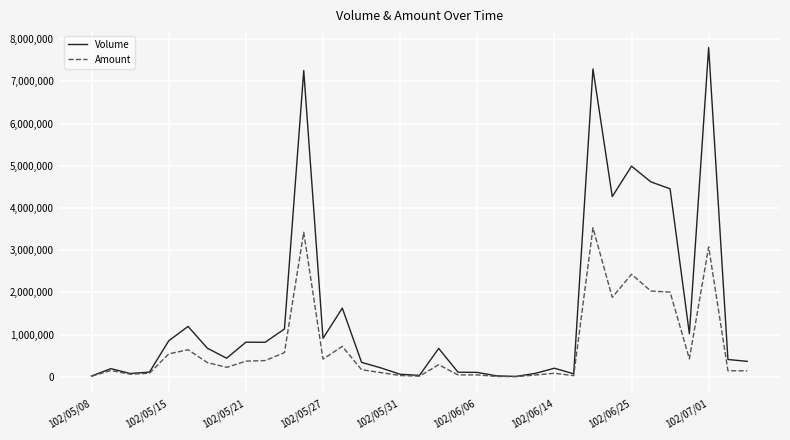

What are all the series names shown in the legend?

Volume, Amount